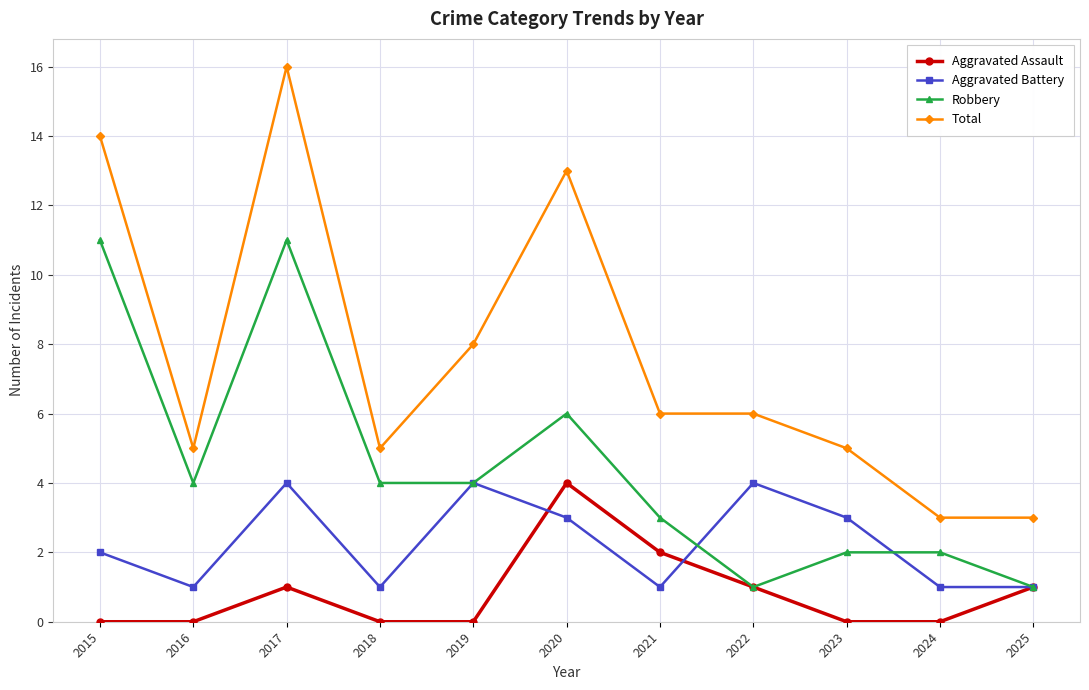

How many distinct data groups are displayed?

4